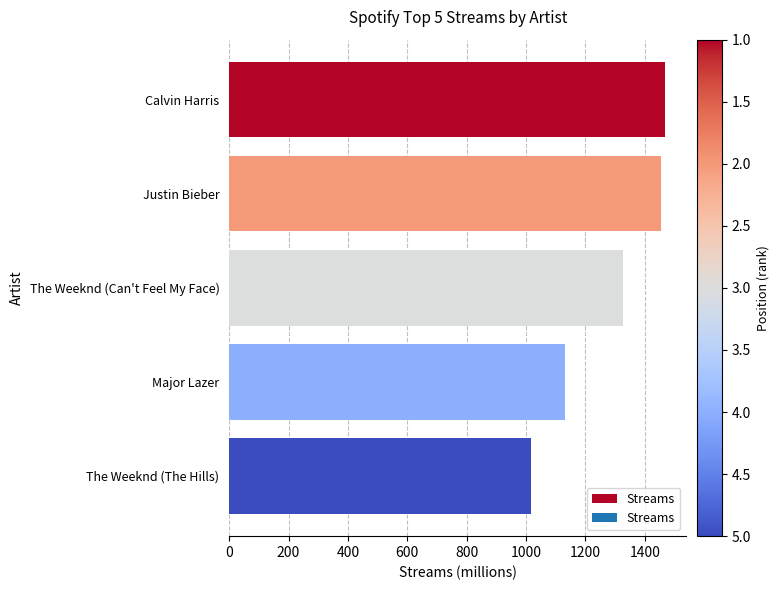

Reading top to bottom, list all the values displayed in this chart.

1467	1455	1328	1132	1017